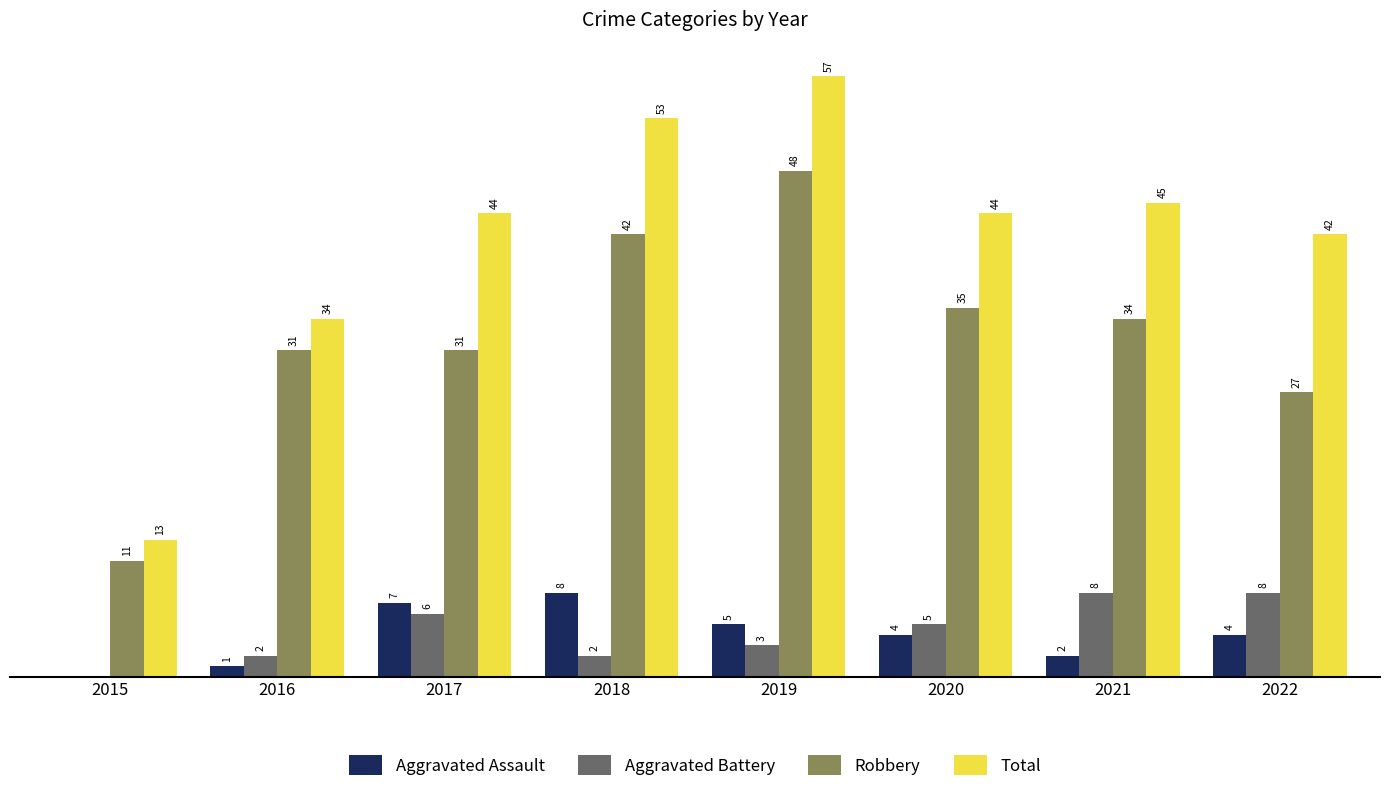

Which series has the largest total across all categories?

Total